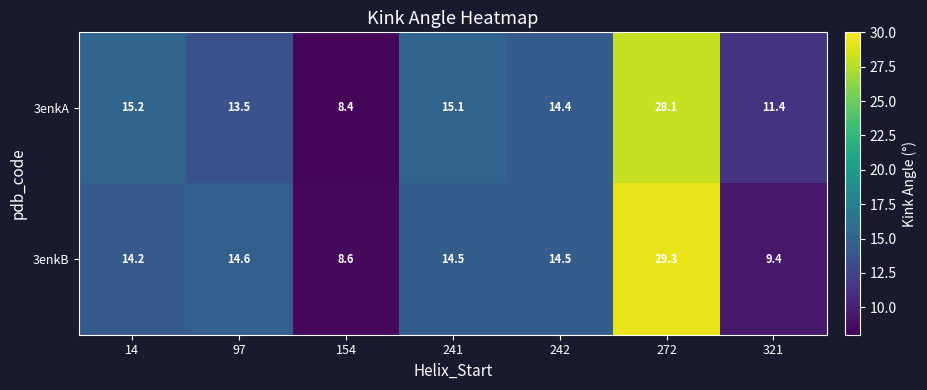

Reading left to right, extract all data points from this chart.

3enkA: 15.2	13.5	8.4	15.1	14.4	28.1	11.4
3enkB: 14.2	14.6	8.6	14.5	14.5	29.3	9.4